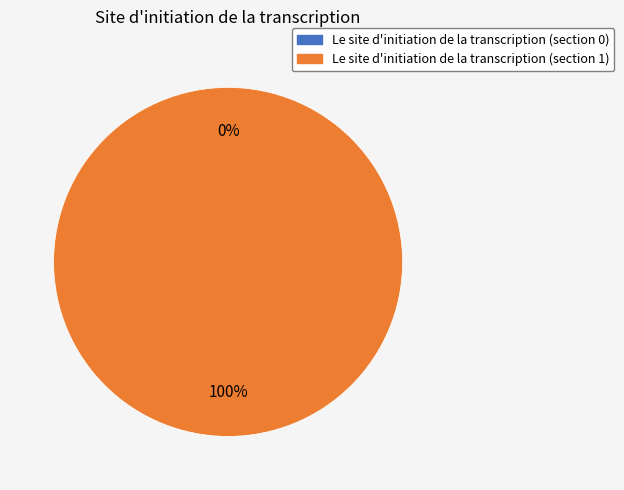

Combined, what portion of the pie is Le site d'initiation de la transcription (section 0) and Le site d'initiation de la transcription (section 1)?

100.0%